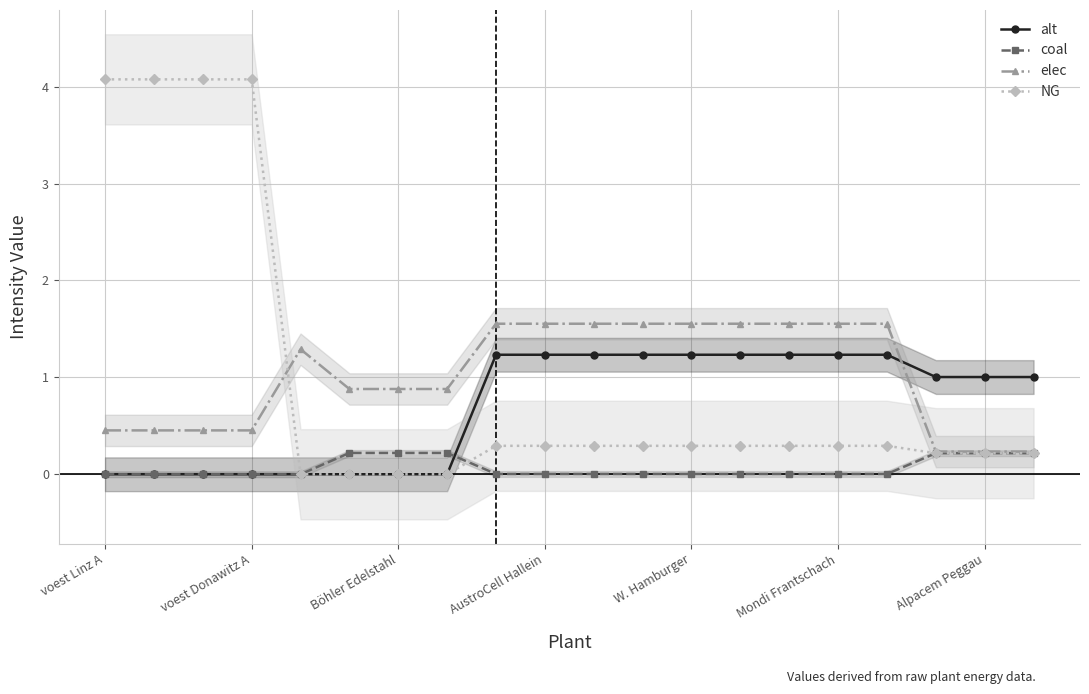

The value of elec at W. Hamburger is 1.6. True or false?

True